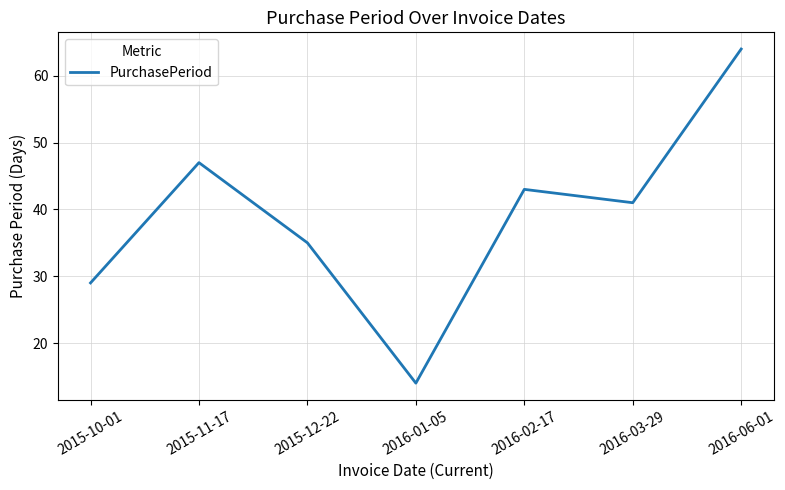

What position from the right is 2016-02-17?

3